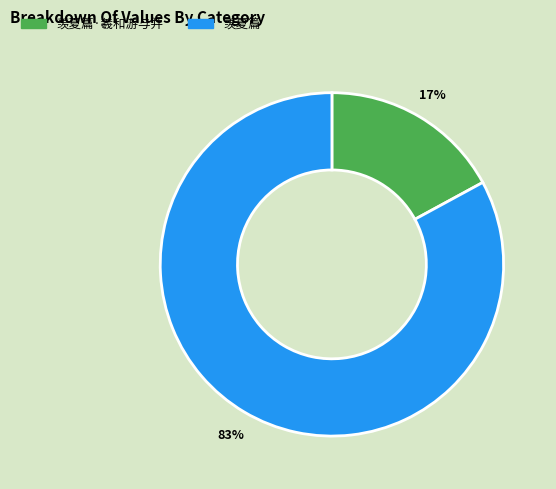

Is the sum of 羡夏篇 and 羡夏篇·羲和游与并 greater than half?

Yes